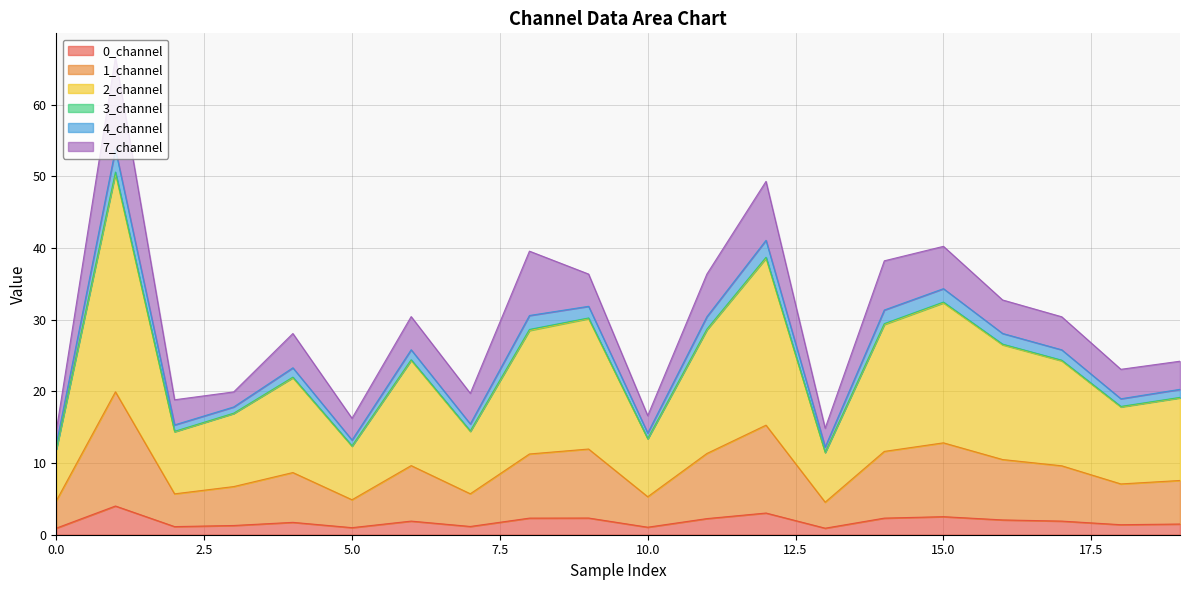

What is the maximum value for 0_channel?

4.0